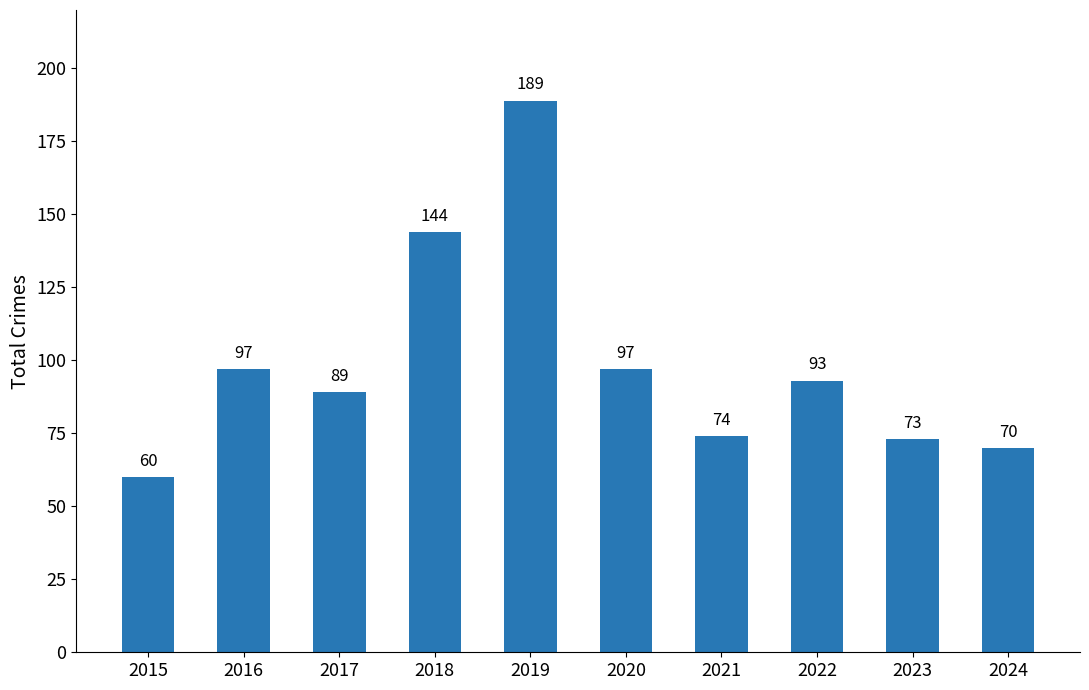

Which label corresponds to the smallest value in the chart?

2015